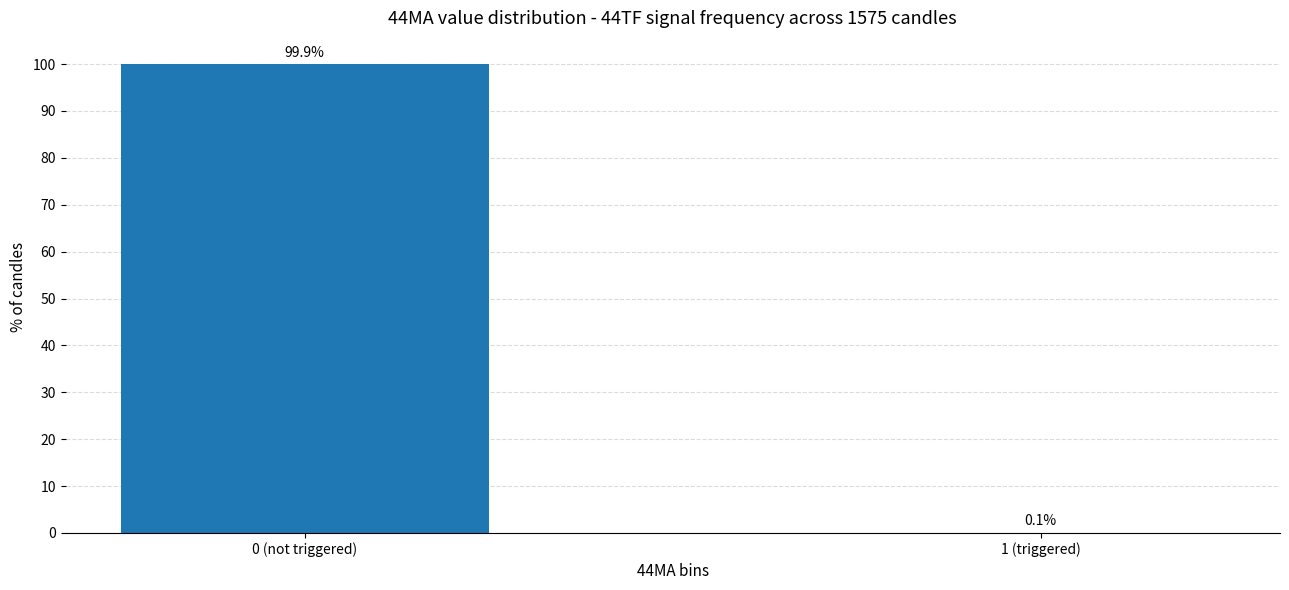

Reading left to right, what are all the values shown in this chart?

0 (not triggered)=99.9	1 (triggered)=0.1